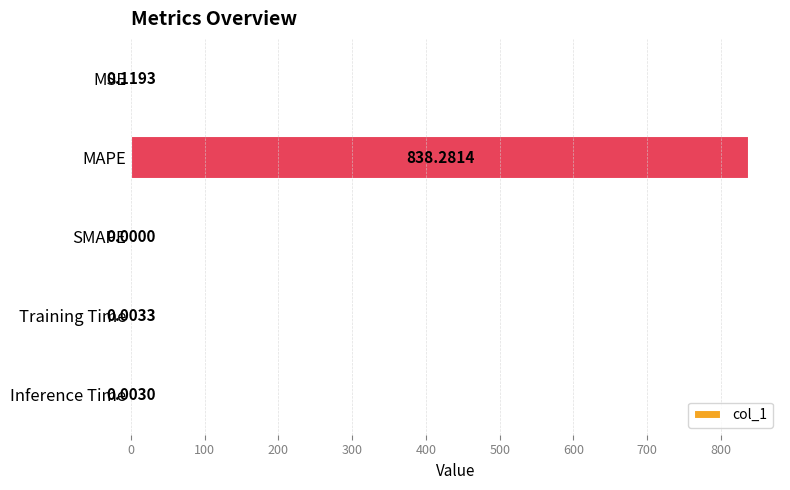

Between MSE and Training Time, which is larger?

MSE